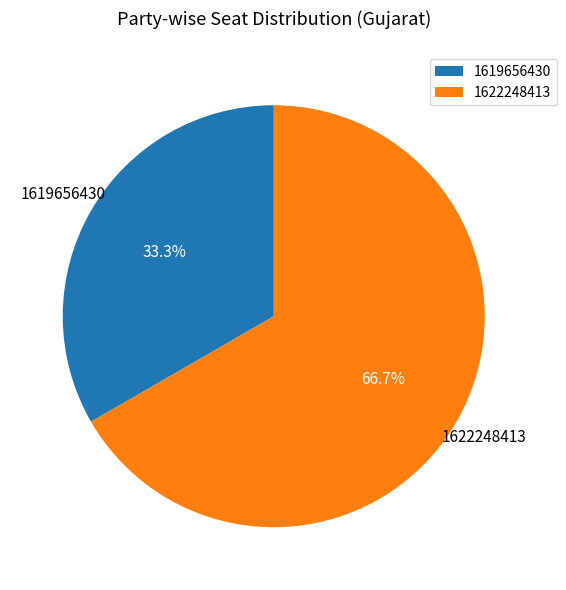

To the nearest percent, what is the difference between the 1619656430 and 1622248413 slice percentages?

33%